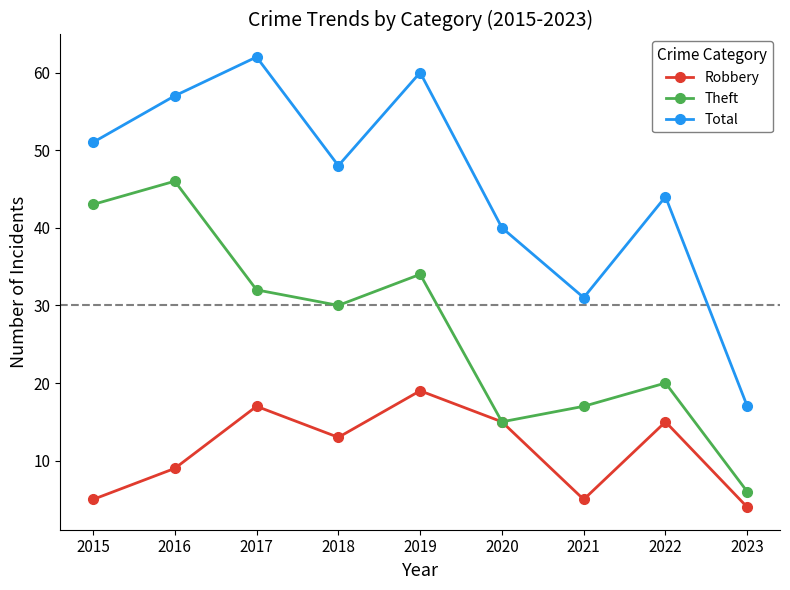

At 2018, list the series in order from largest to smallest.

Total, Theft, Robbery